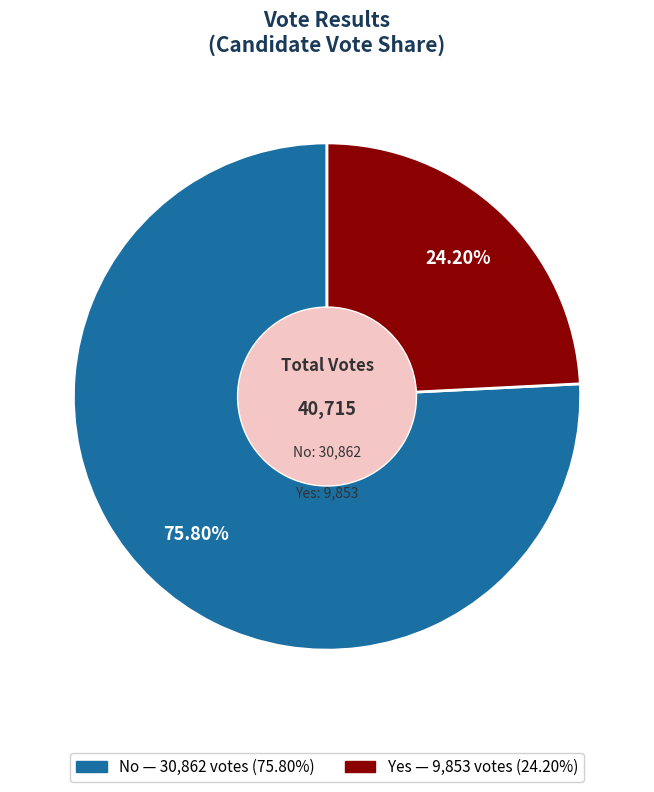

Is there any slice that represents more than half of the pie?

Yes